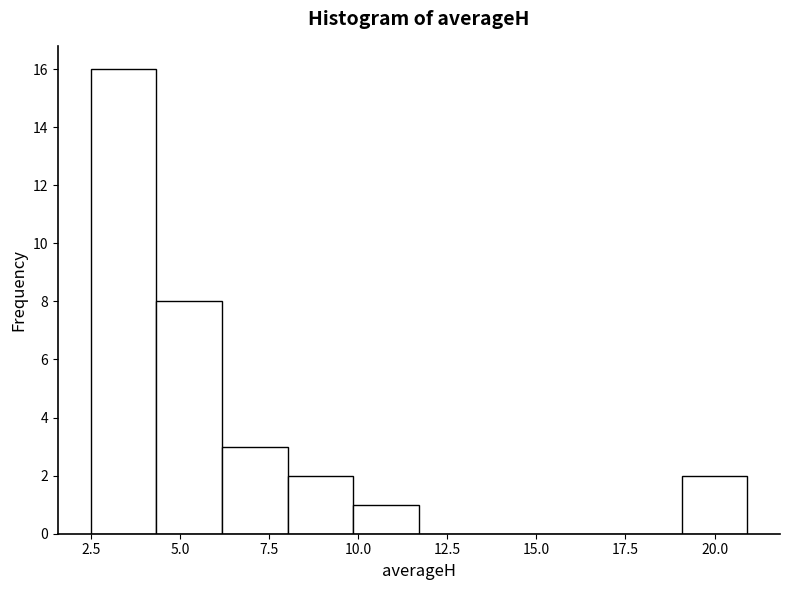

Around what value on the x-axis is the tallest bar? Give the approximate position of its centre, as read against the axis.

3.5